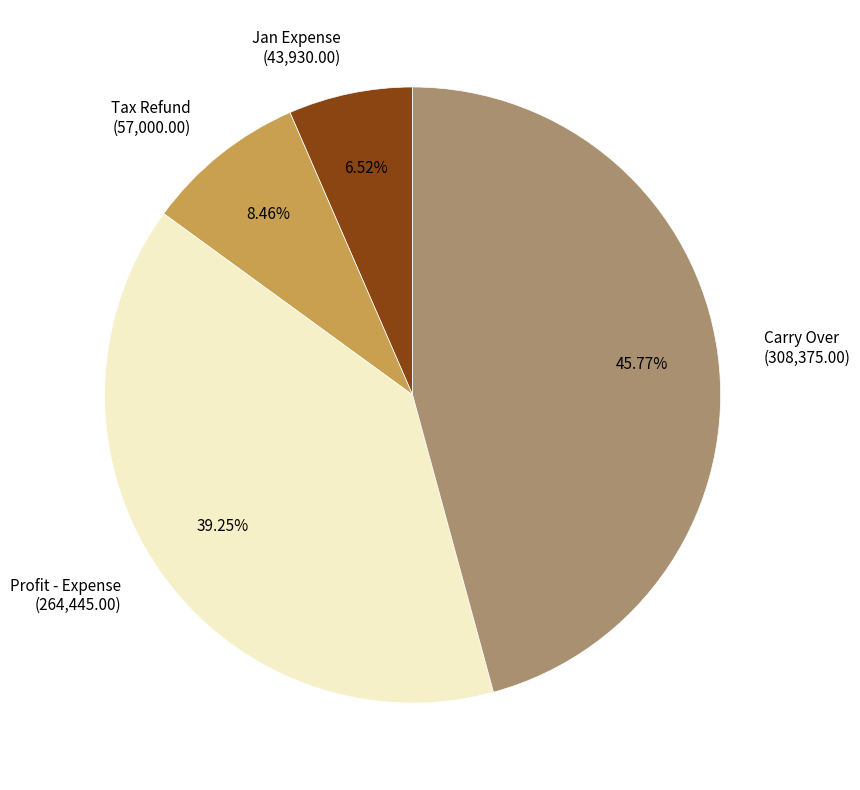

Does Carry Over represent more than half of the total?

No